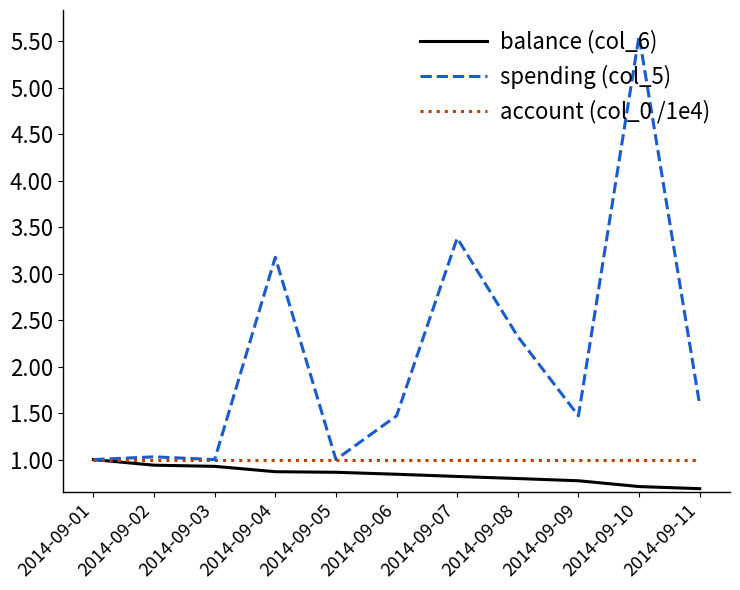

What is the highest value of the account (col_0 /1e4) series?

1.0